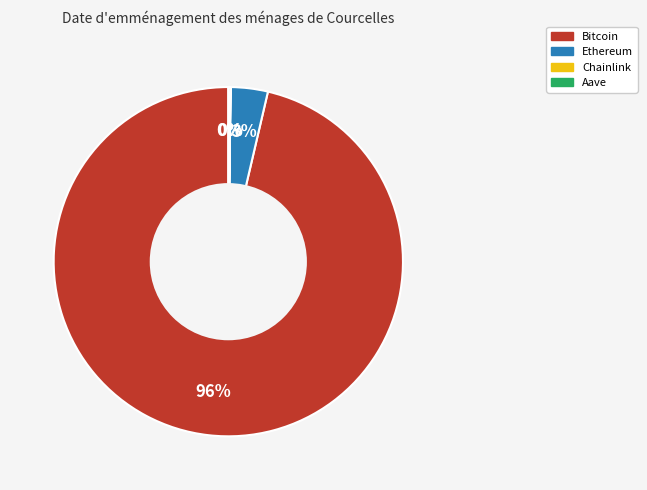

To the nearest percent, what is the average slice percentage?

25%